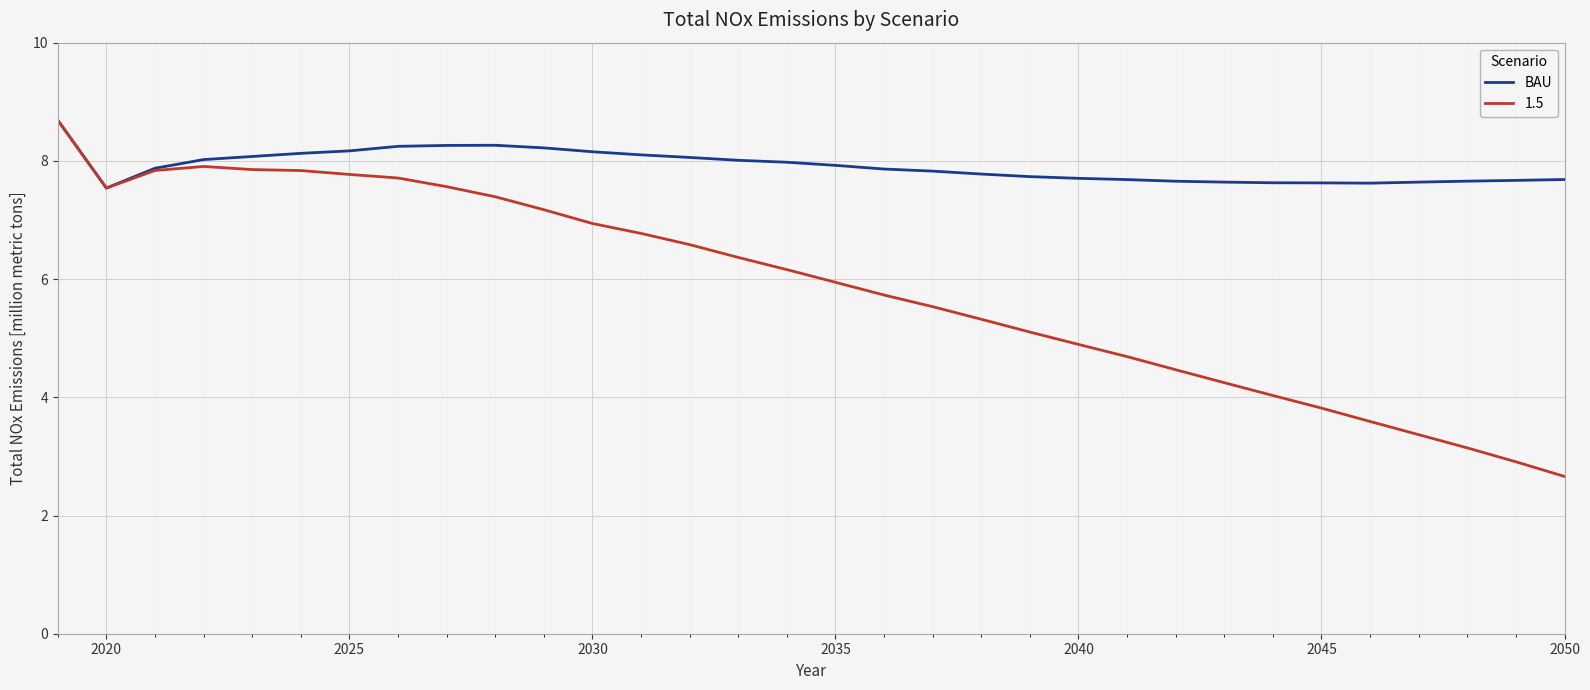

What is the lowest value of the BAU series?

7.5